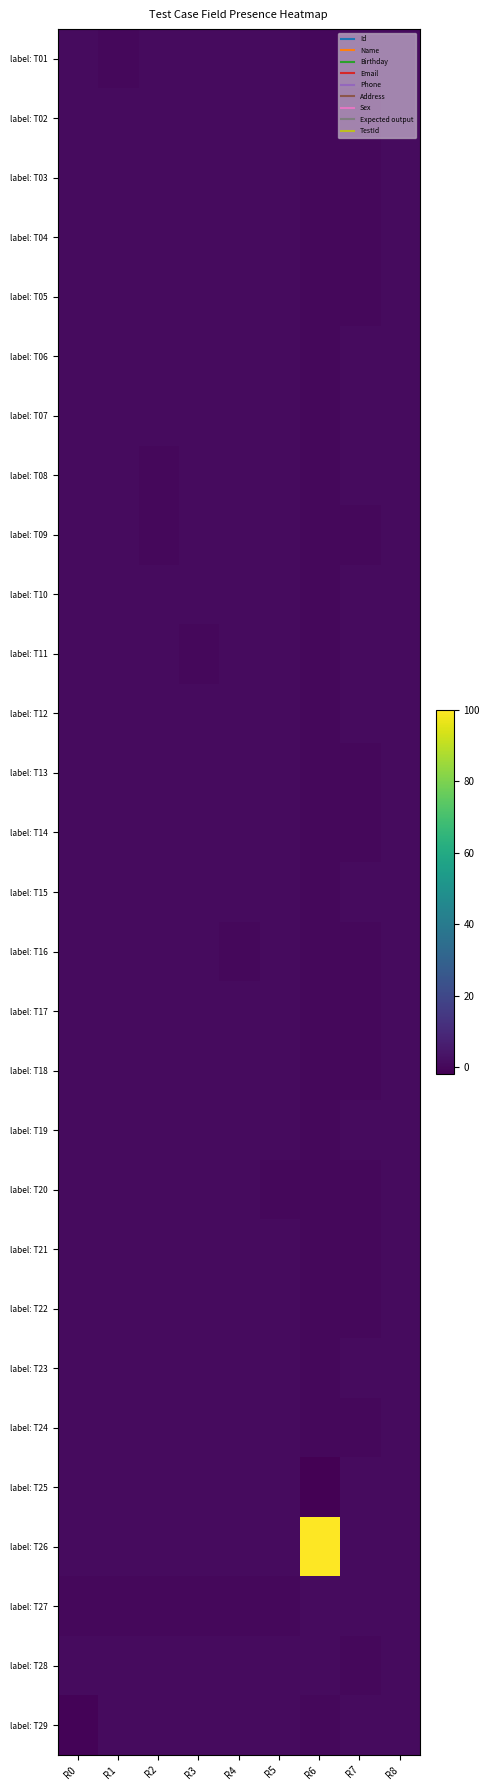

At which category is the sum across all series the highest?

R6